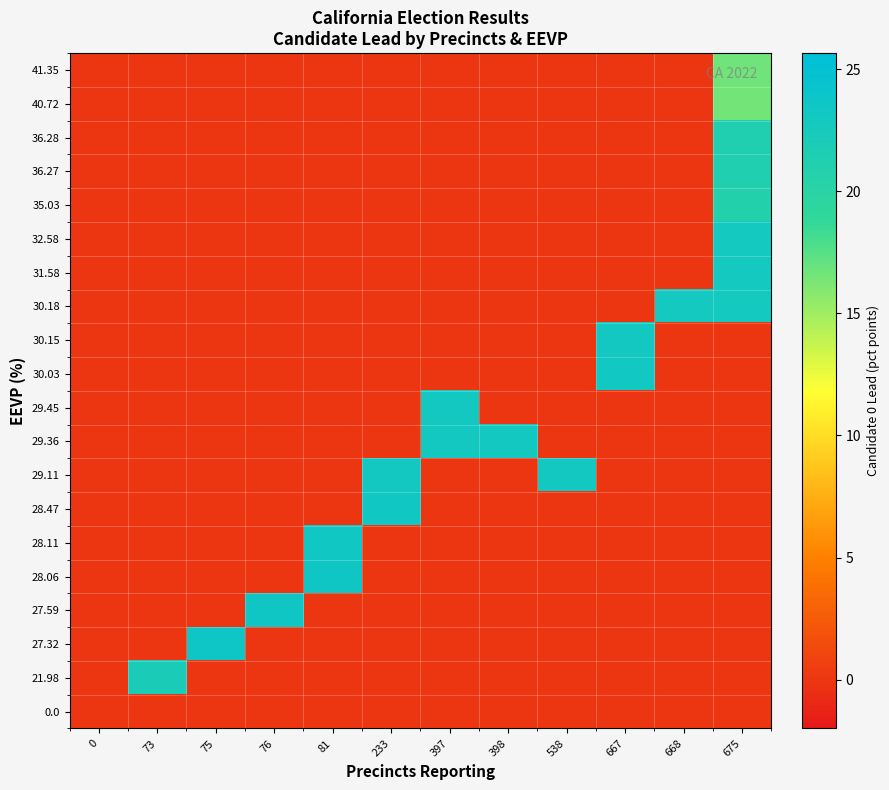

Which has a higher value, 397 or 398?

397